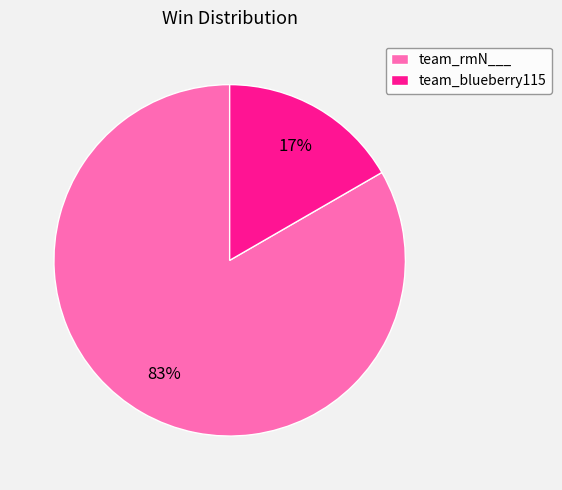

To the nearest percent, what is the combined percentage of team_blueberry115 and team_rmN___?

100%